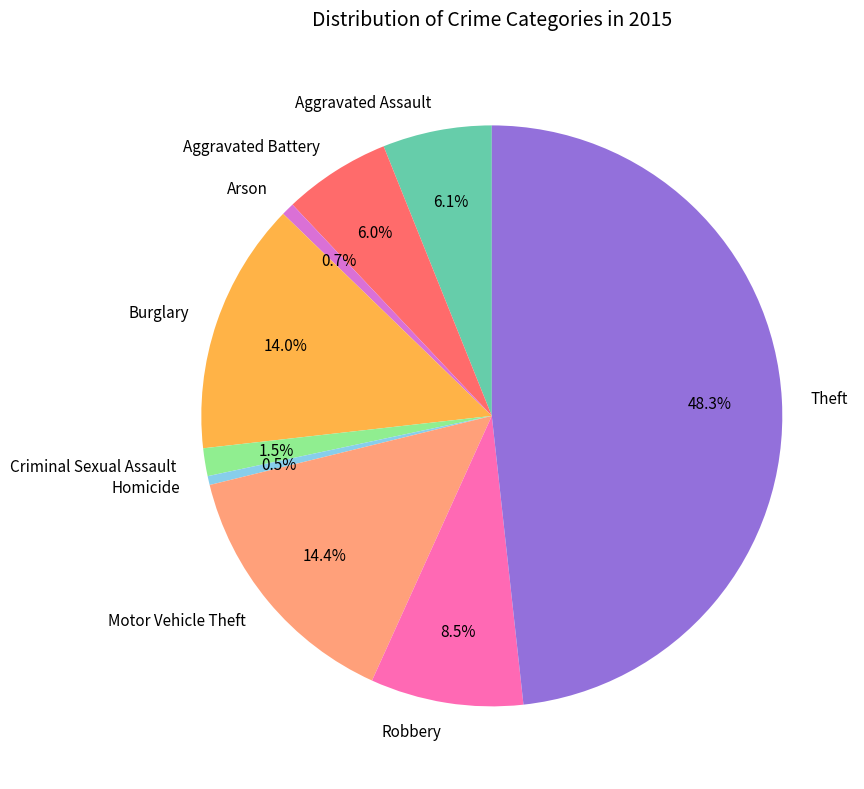

To the nearest percent, what is the combined percentage of Motor Vehicle Theft and Arson?

15%